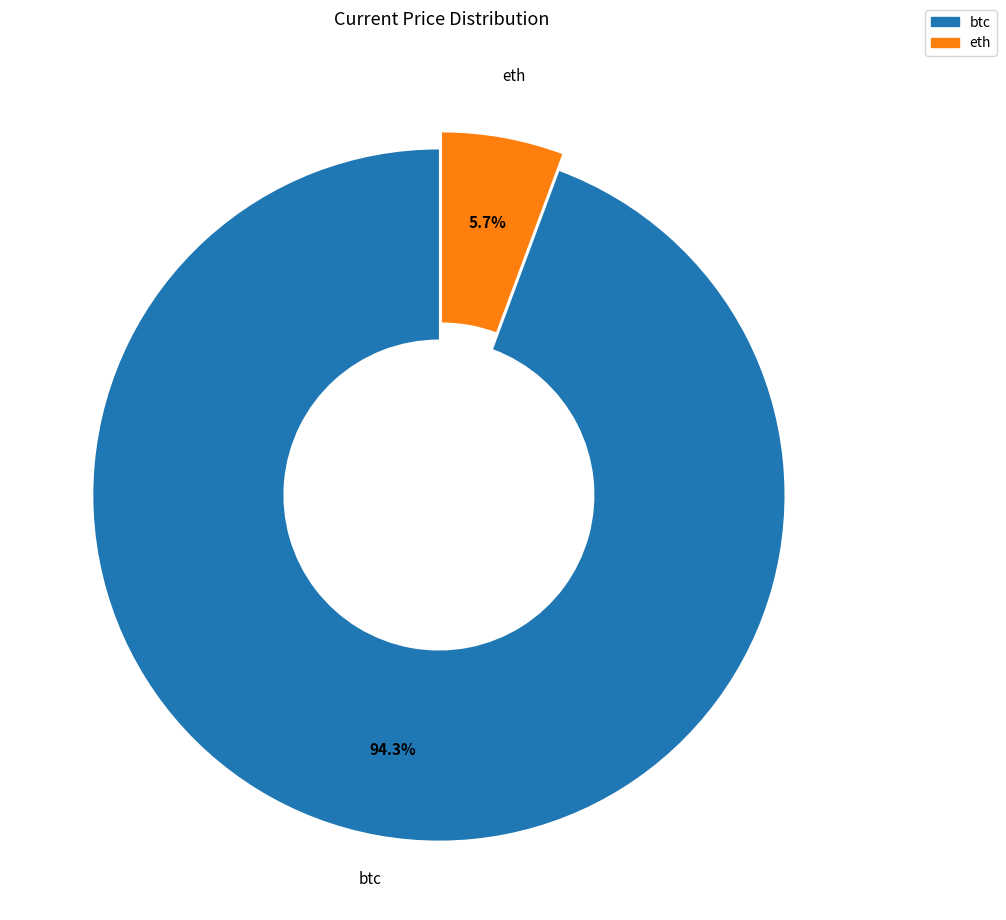

To the nearest percent, what portion does btc represent?

94%